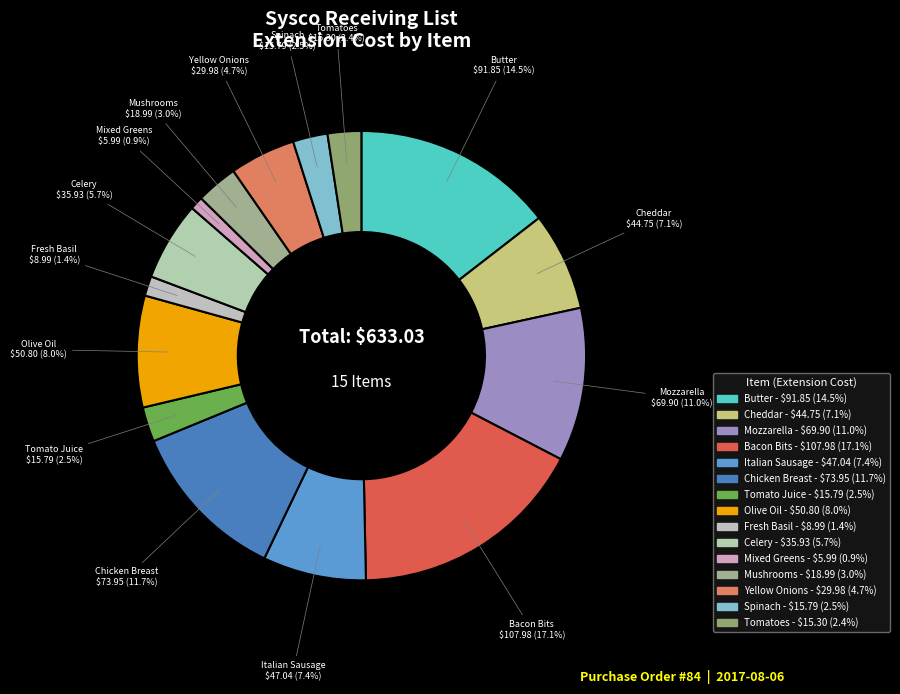

Which category has the biggest portion of the pie?

Bacon Bits